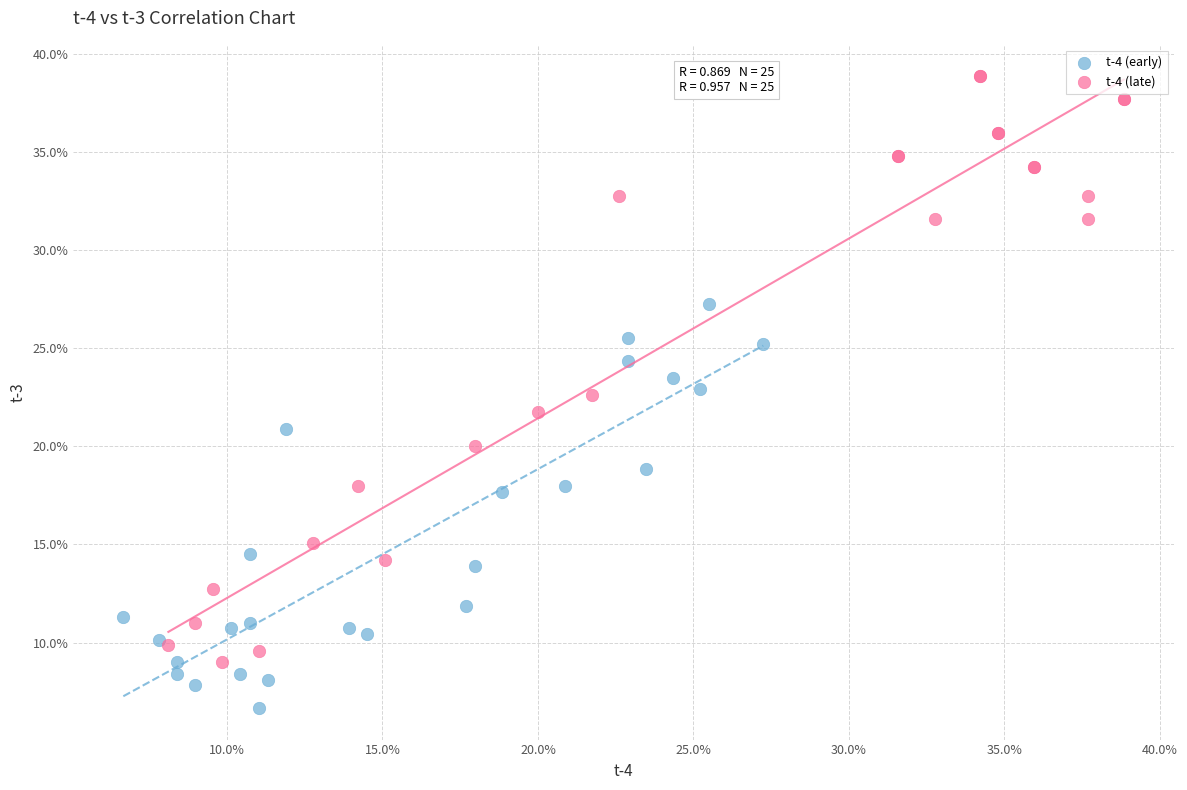

Which series has the widest spread of Y values?

t-4 (late)